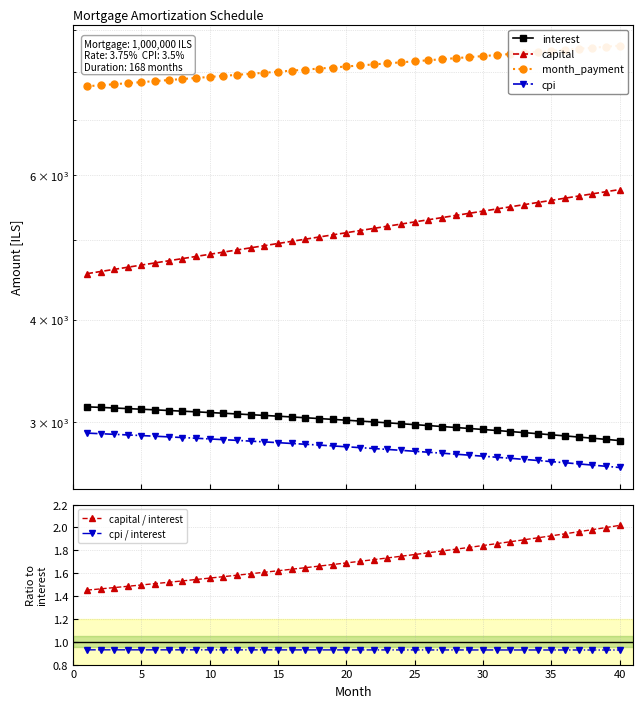

True or false: capital / interest and cpi / interest cross at least once.

False